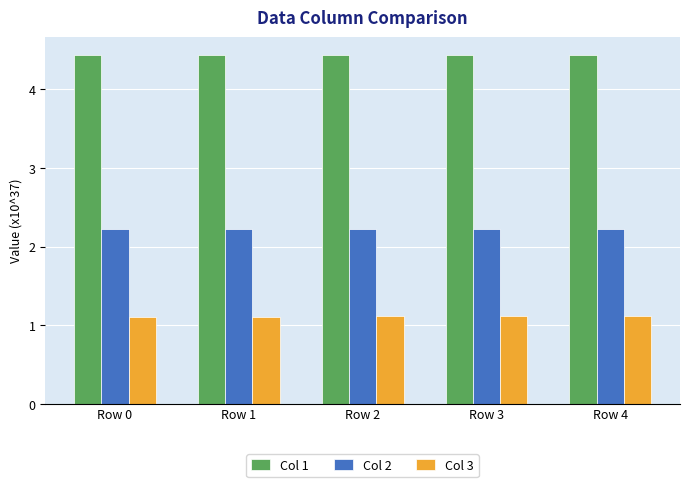

How many Col 1 values are between 4 and 5?

5